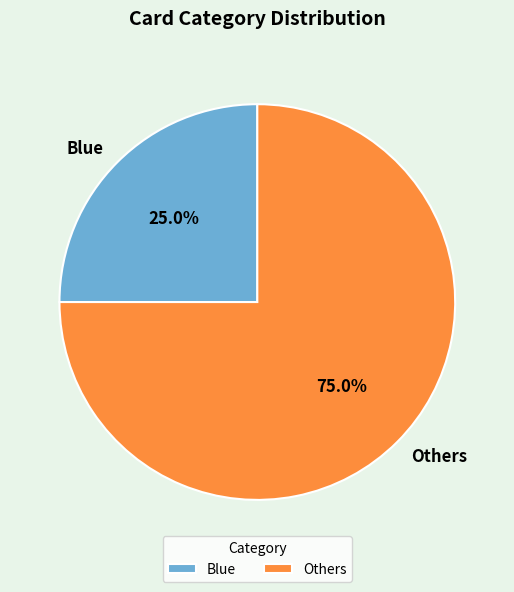

Rank the categories by value from highest to lowest.

Others, Blue